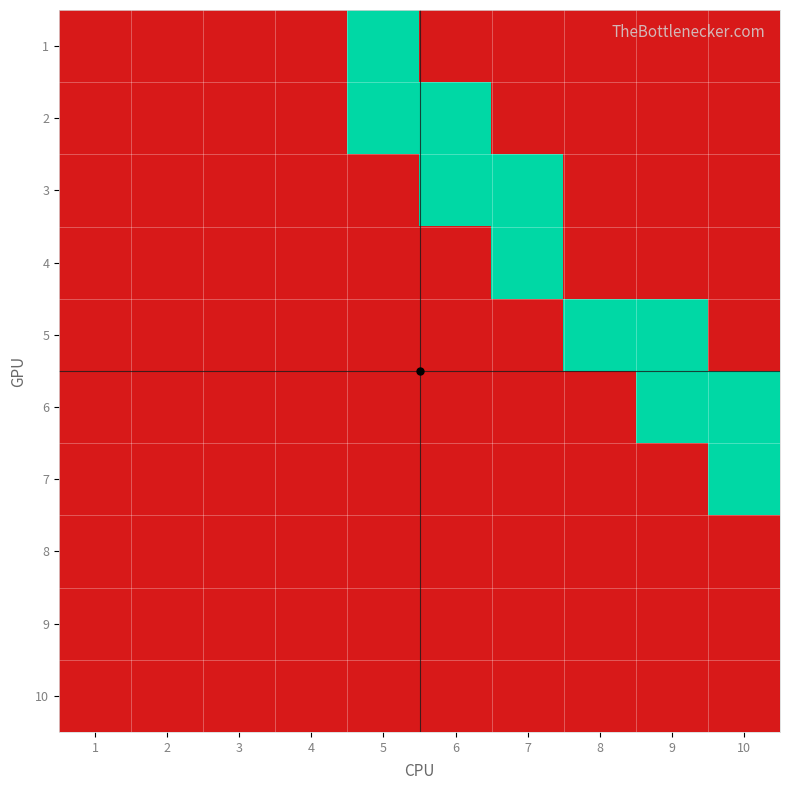

Reading right to left, list all the values displayed in this chart.

1: 10=0	9=0	8=0	7=0	6=0	5=1	4=0	3=0	2=0	1=0
2: 10=0	9=0	8=0	7=0	6=1	5=1	4=0	3=0	2=0	1=0
3: 10=0	9=0	8=0	7=1	6=1	5=0	4=0	3=0	2=0	1=0
4: 10=0	9=0	8=0	7=1	6=0	5=0	4=0	3=0	2=0	1=0
5: 10=0	9=1	8=1	7=0	6=0	5=0	4=0	3=0	2=0	1=0
6: 10=1	9=1	8=0	7=0	6=0	5=0	4=0	3=0	2=0	1=0
7: 10=1	9=0	8=0	7=0	6=0	5=0	4=0	3=0	2=0	1=0
8: 10=0	9=0	8=0	7=0	6=0	5=0	4=0	3=0	2=0	1=0
9: 10=0	9=0	8=0	7=0	6=0	5=0	4=0	3=0	2=0	1=0
10: 10=0	9=0	8=0	7=0	6=0	5=0	4=0	3=0	2=0	1=0